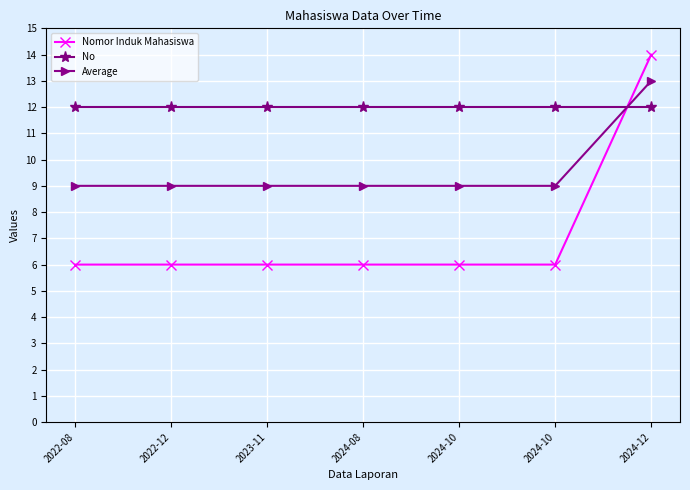

Reading left to right, what are all the values shown in this chart?

Nomor Induk Mahasiswa: 2022-08=6.0	2022-12=6.0	2023-11=6.0	2024-08=6.0	2024-10=6.0	2024-10=6.0	2024-12=14.0
No: 2022-08=12.0	2022-12=12.0	2023-11=12.0	2024-08=12.0	2024-10=12.0	2024-10=12.0	2024-12=12.0
Average: 2022-08=9.0	2022-12=9.0	2023-11=9.0	2024-08=9.0	2024-10=9.0	2024-10=9.0	2024-12=13.0